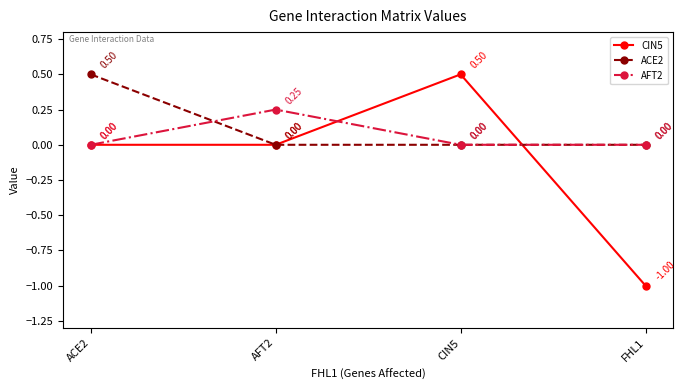

True or false: CIN5 has a value of 0.5 at CIN5.

True